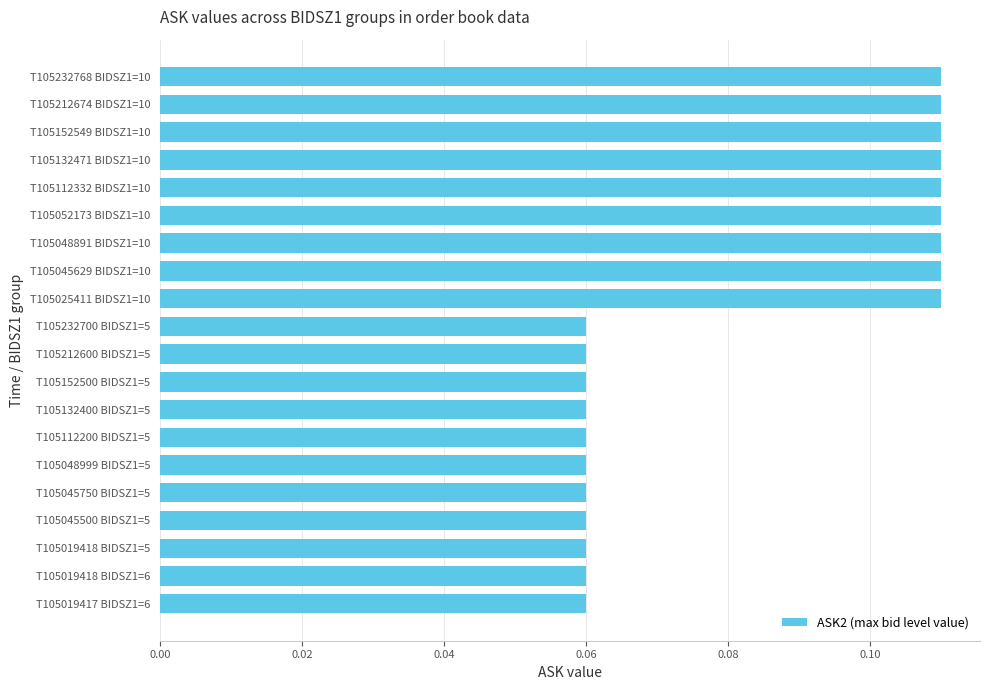

The value at T105048891 BIDSZ1=10 is 0.2. True or false?

False